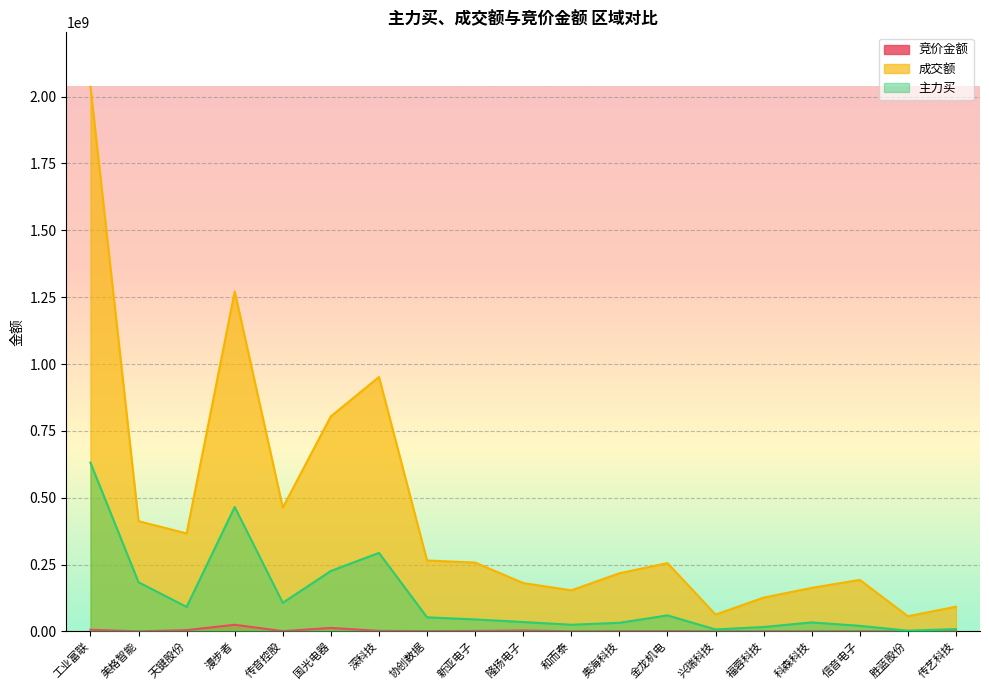

What is the value of the 主力买 point at the 4th from the left?

465361993